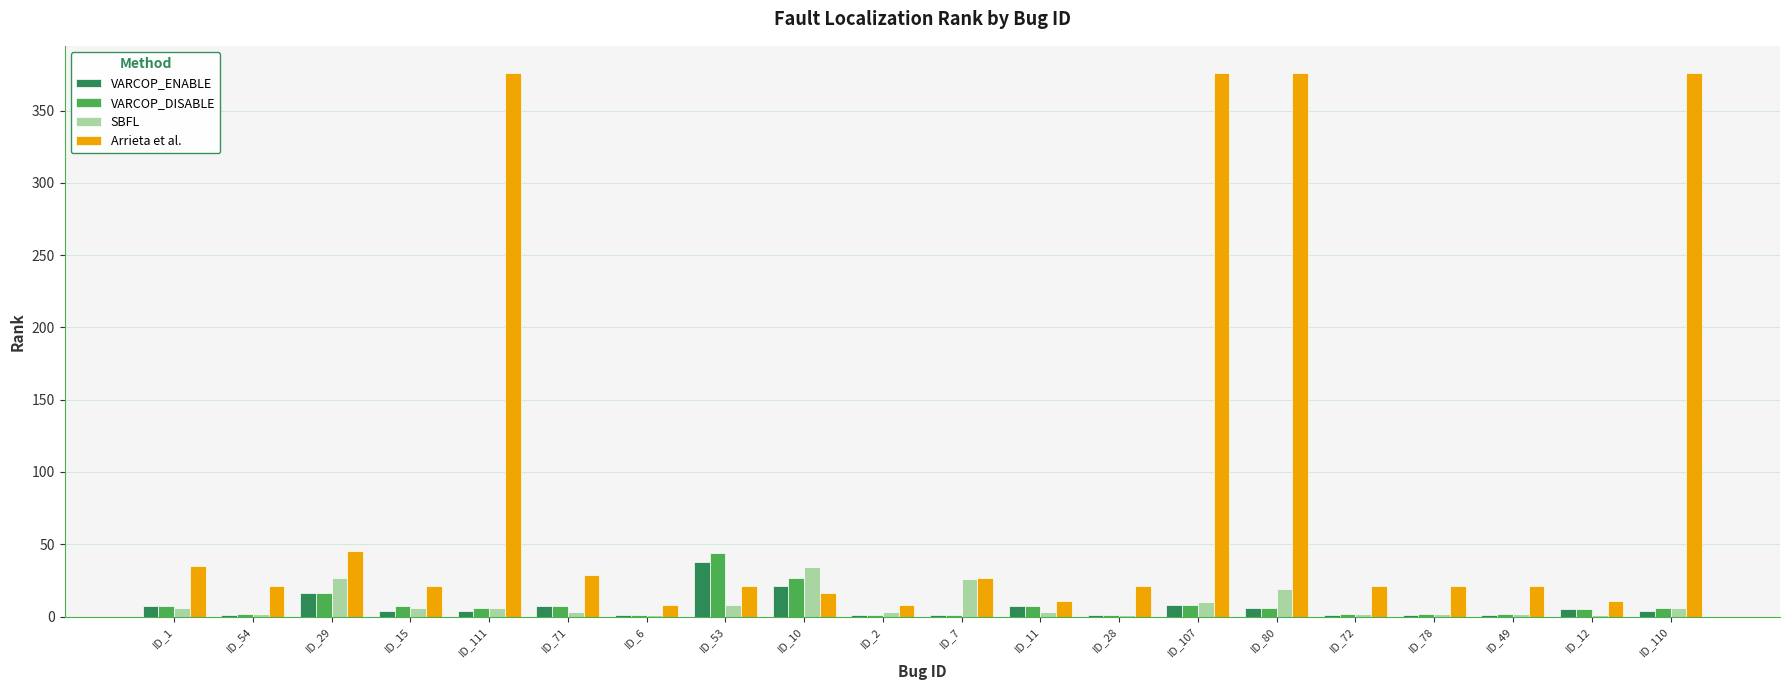

What is the sum of all SBFL values?

168